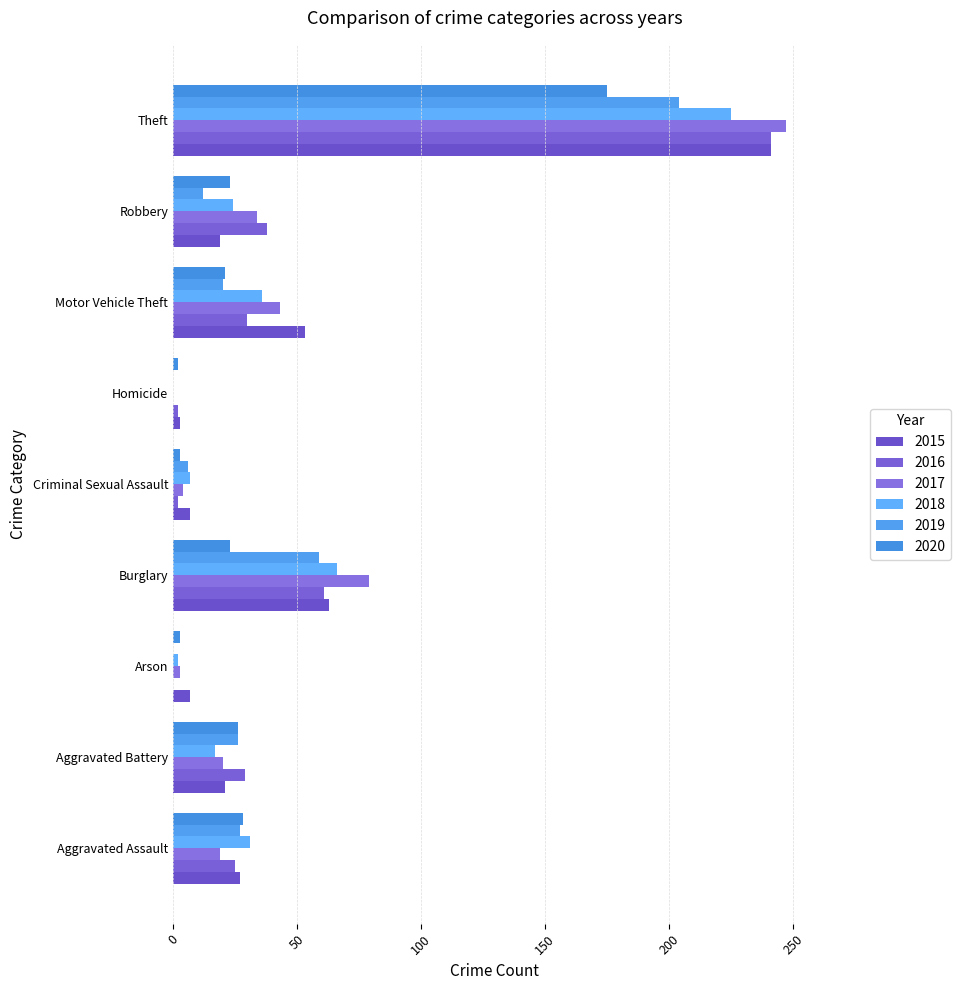

Rank the categories by 2015 value from highest to lowest.

Theft, Burglary, Motor Vehicle Theft, Aggravated Assault, Aggravated Battery, Robbery, Arson, Criminal Sexual Assault, Homicide